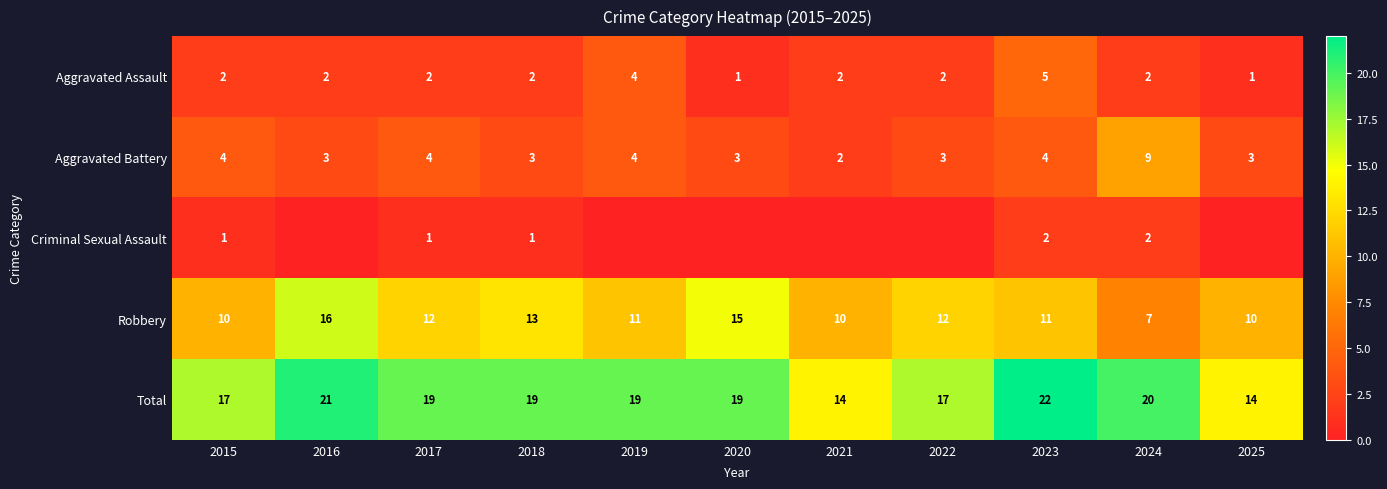

How many Robbery values are between 10 and 13?

8